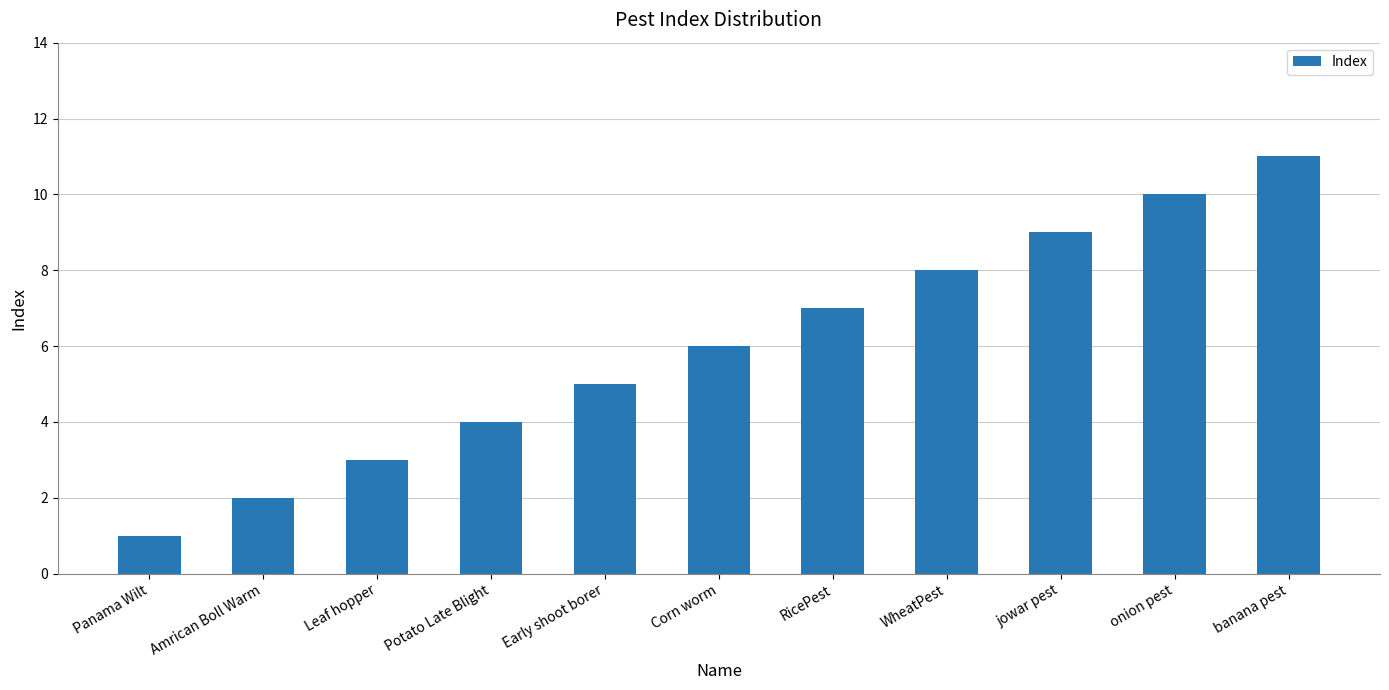

List the labels in order of value, largest first.

banana pest, onion pest, jowar pest, WheatPest, RicePest, Corn worm, Early shoot borer, Potato Late Blight, Leaf hopper, Amrican Boll Warm, Panama Wilt